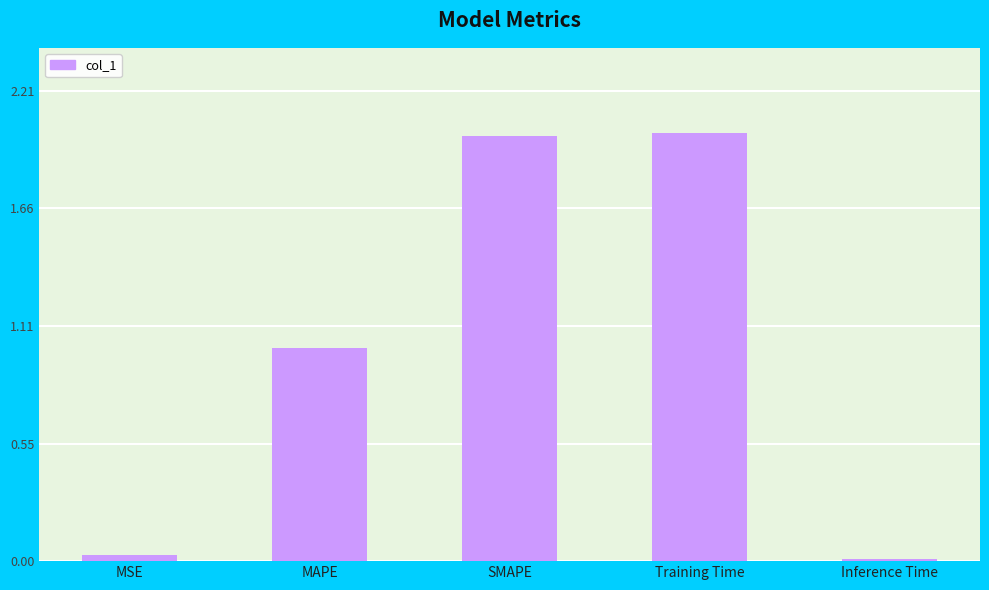

What is the value of the 2nd bar from the left?

1.0